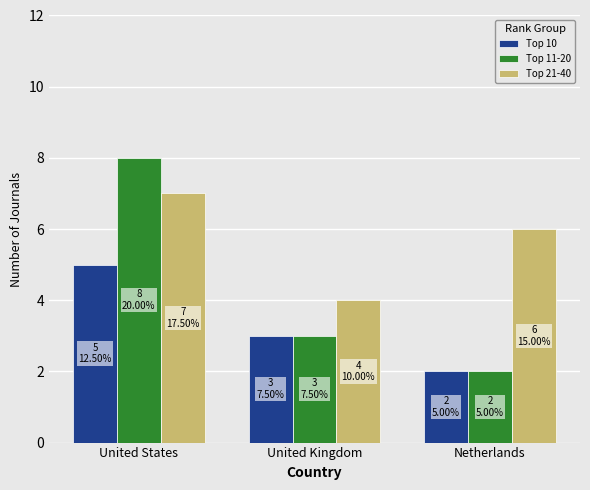

What is the label of the 1st bar from the right?

Netherlands